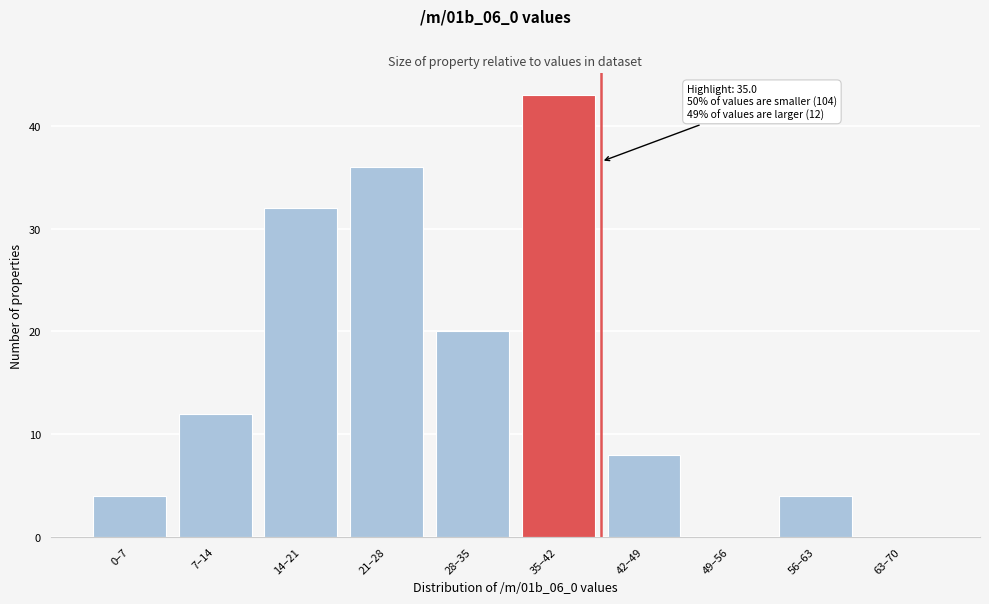

Reading left to right, what are all the values shown in this chart?

0–7=4	7–14=12	14–21=32	21–28=36	28–35=20	35–42=43	42–49=8	49–56=0	56–63=4	63–70=0